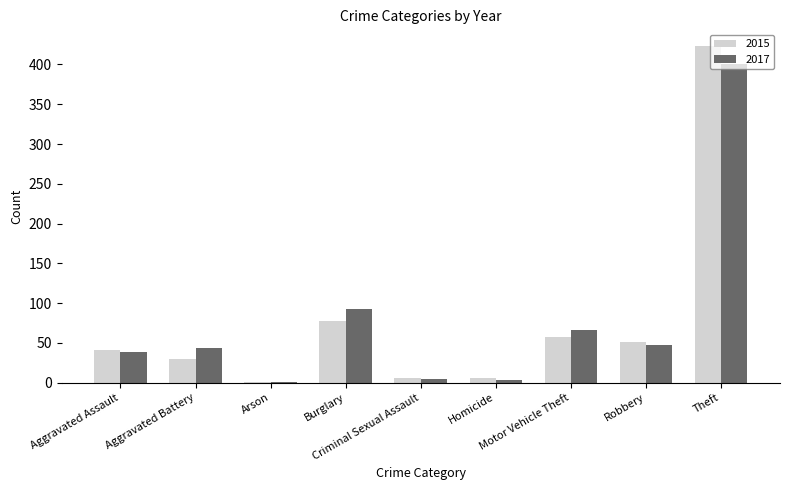

What is the greatest value displayed?

423